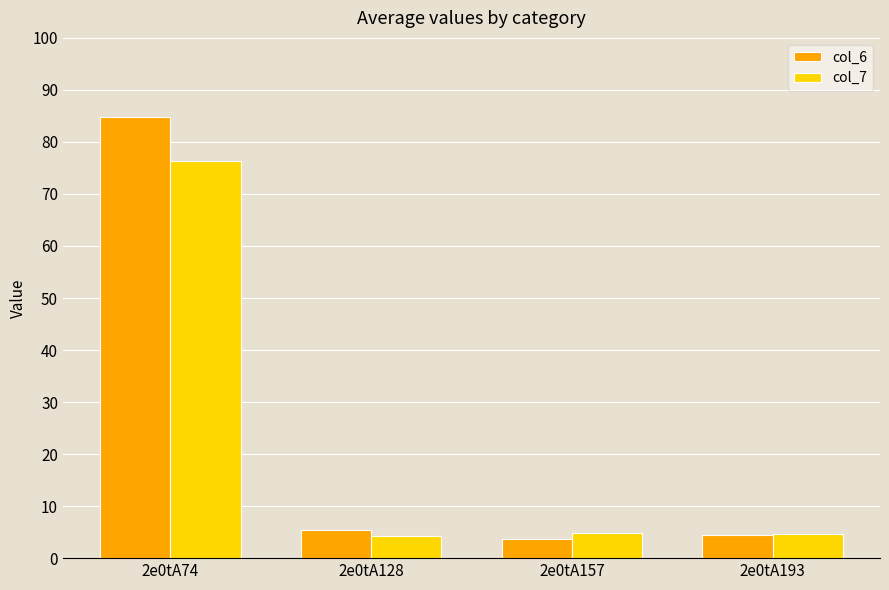

List the series in order of their peak value, highest first.

col_6, col_7